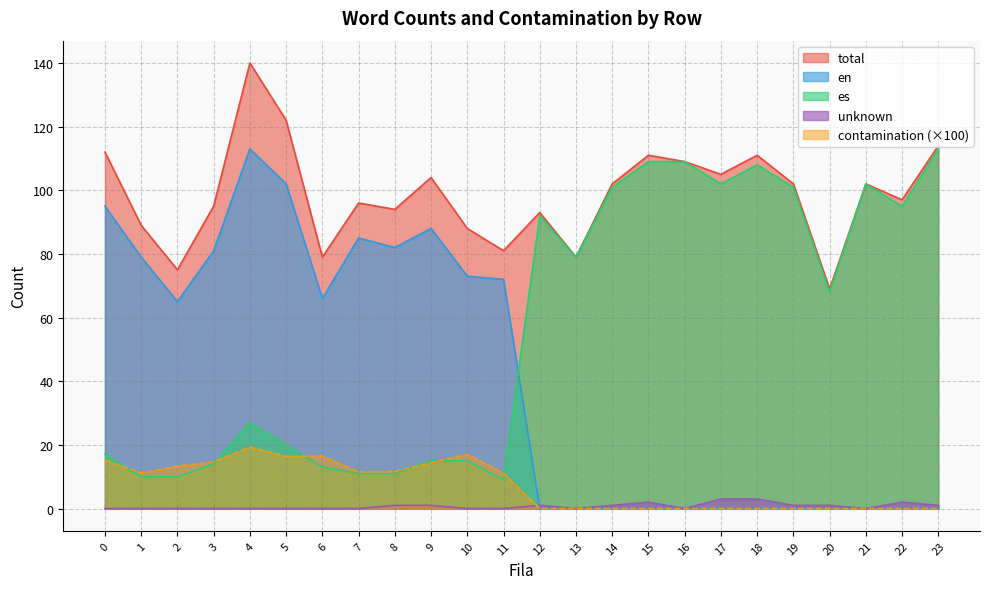

Where is the first local maximum for contamination?

4